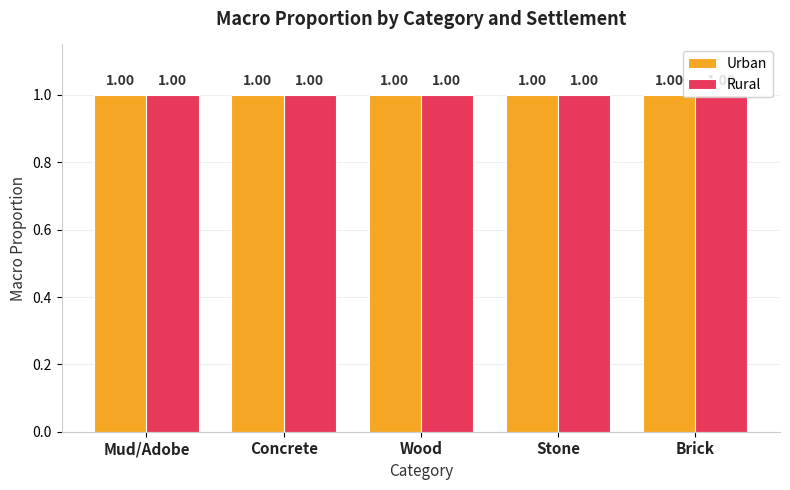

Is the value of Rural at Mud/Adobe greater than the value of Urban at Brick?

No